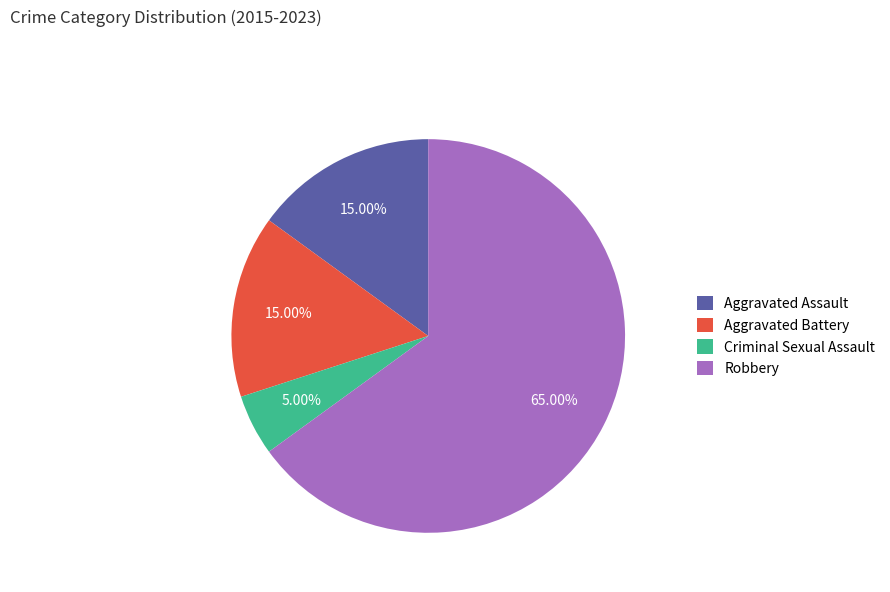

What percentage is NOT represented by Criminal Sexual Assault?

95.0%